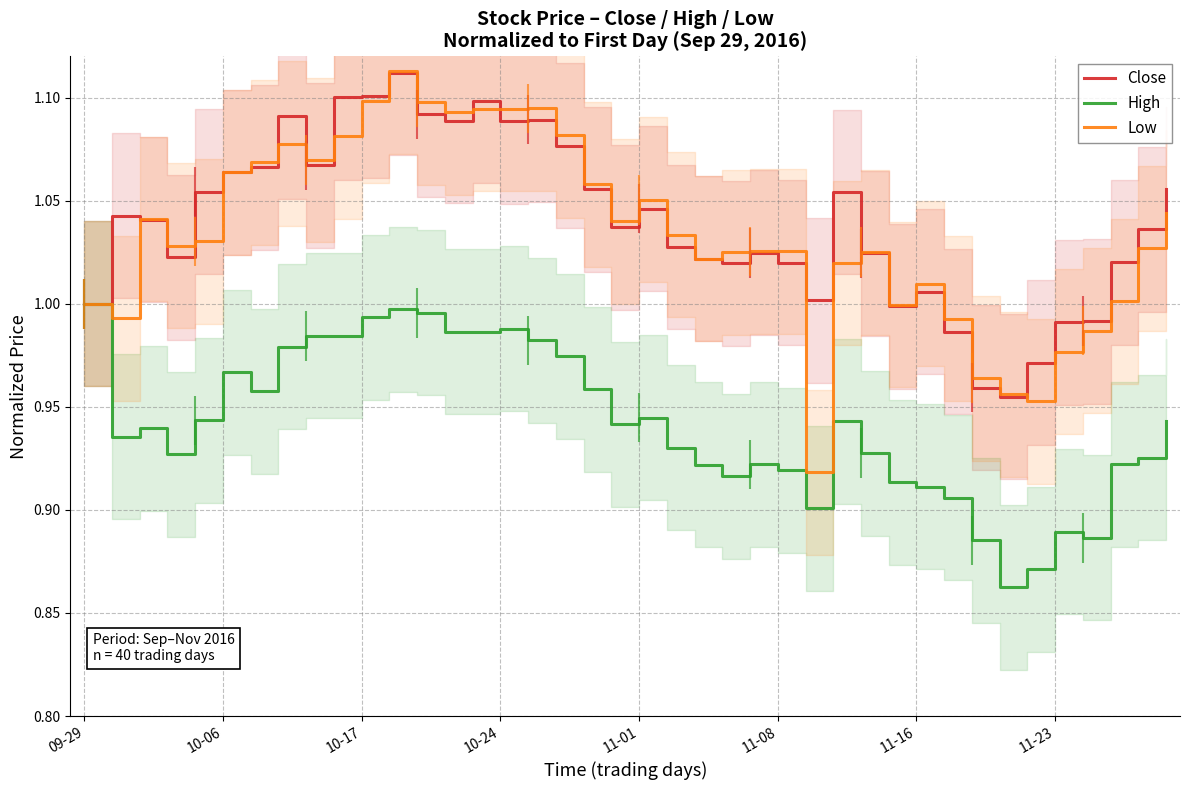

Is it true that Low equals 0.5 at 10-06?

False